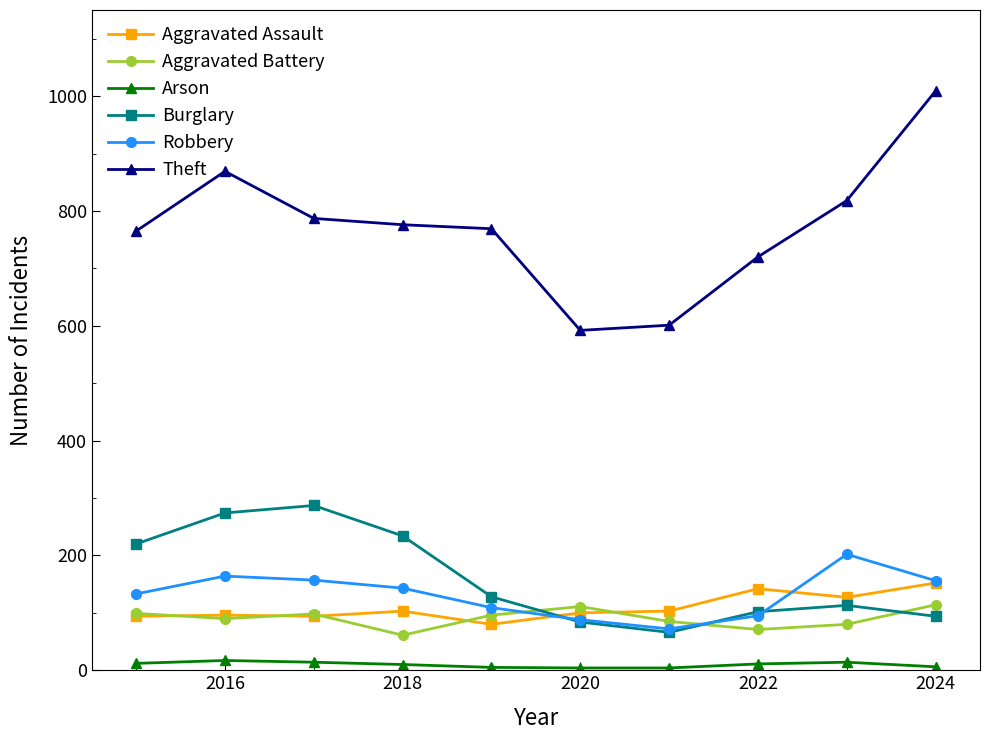

Which series has the largest total across all categories?

Theft